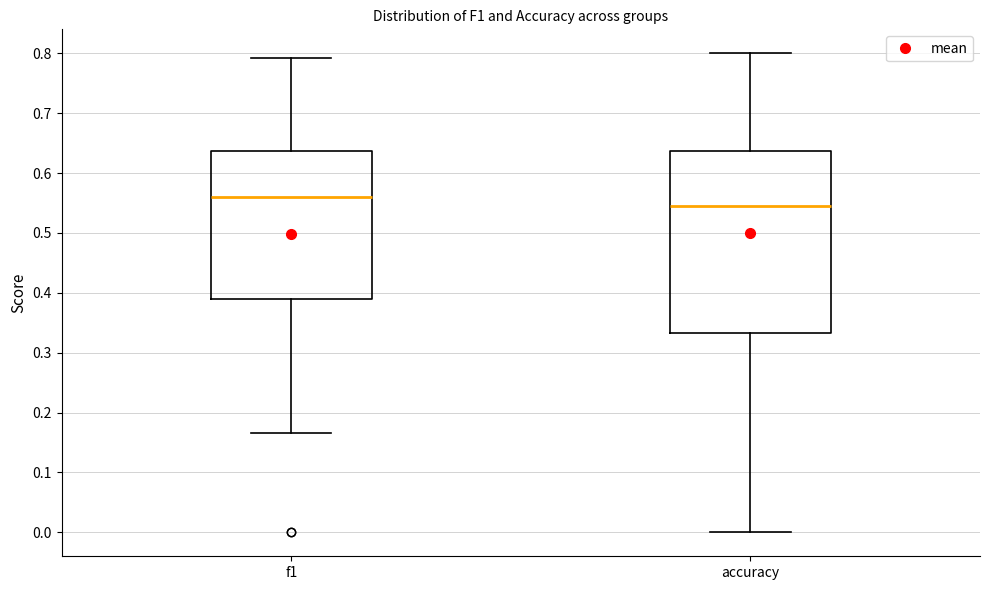

Reading left to right, read every box against the y-axis: the position of its median line, the range the box covers, and the ends of its whiskers. The values are not printed on the chart, so give them approximately, as read against the axis.

f1: median 0.56, box 0.39 to 0.64, whiskers 0.17 to 0.79
accuracy: median 0.55, box 0.33 to 0.64, whiskers 0.00 to 0.80